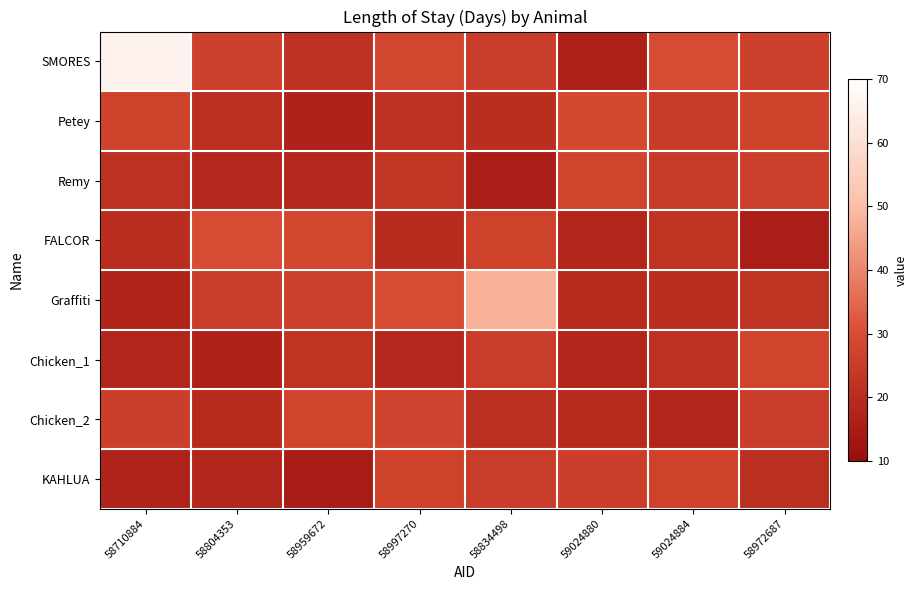

How many distinct data groups are displayed?

8